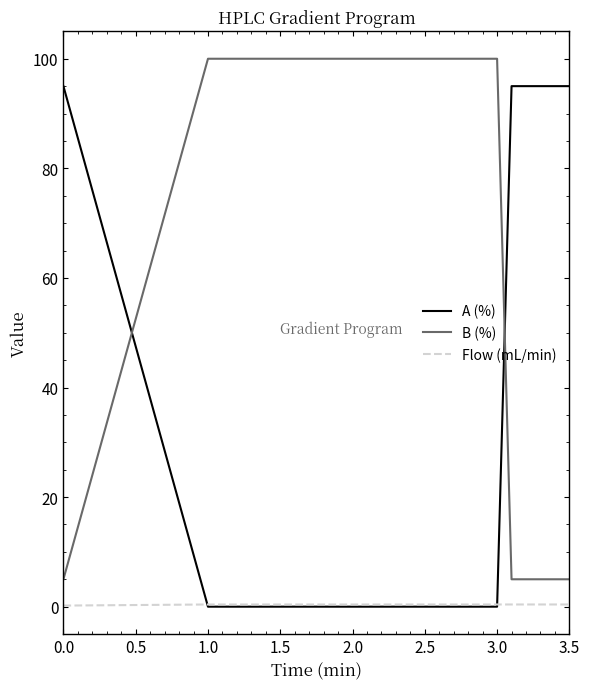

What is the sum of all A (%) values?

285.0